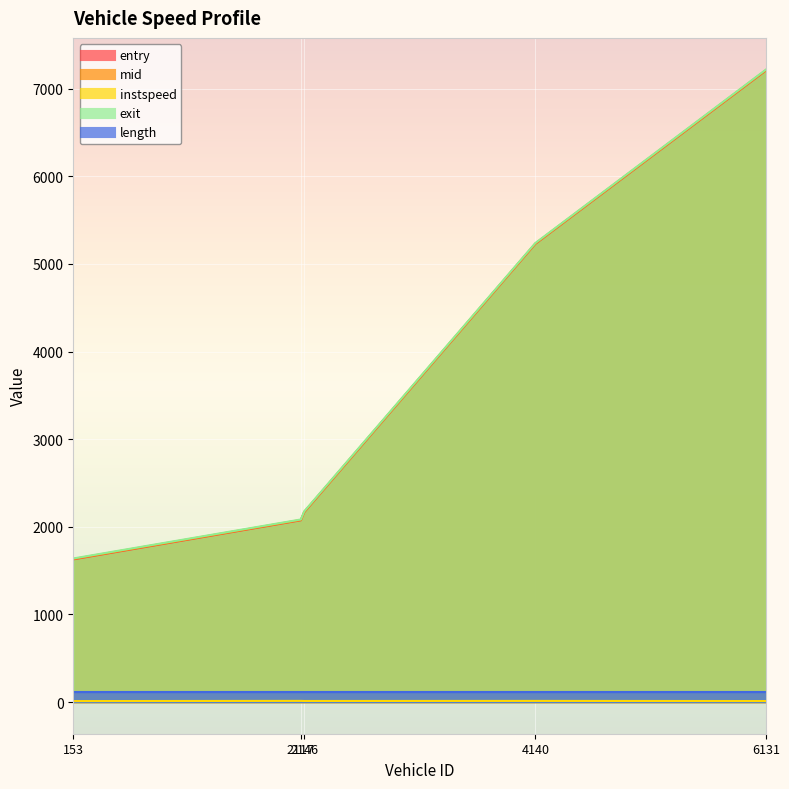

Which series has the widest spread of values?

exit